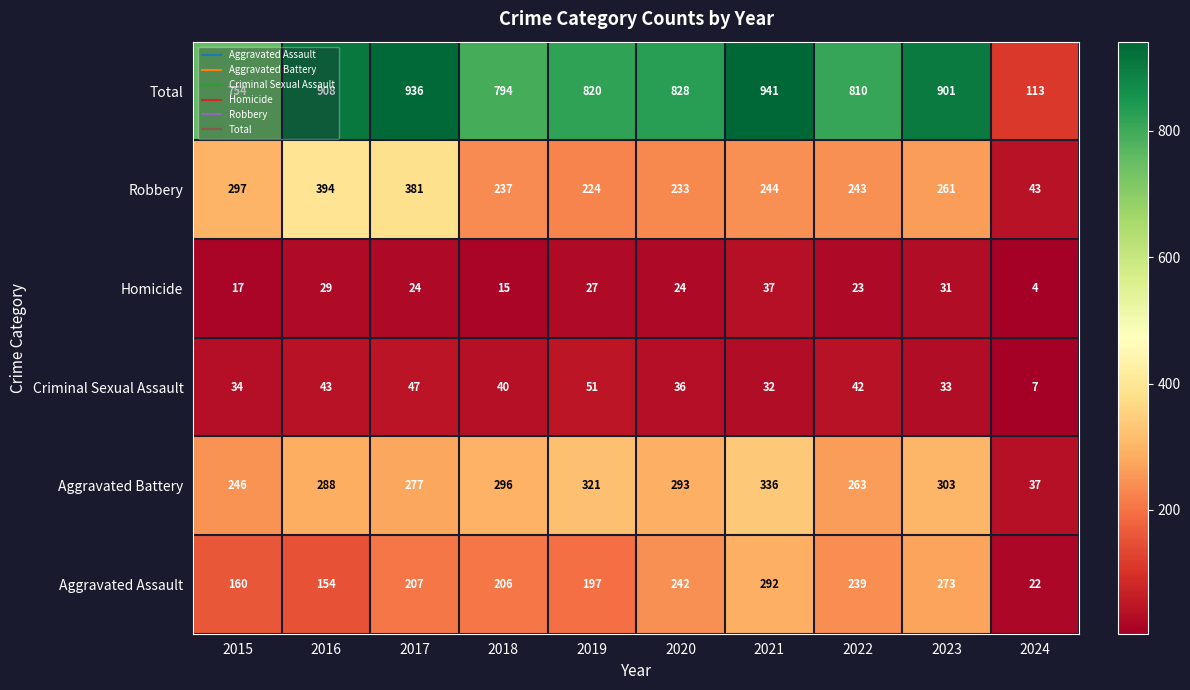

At which category is the sum across all series the highest?

2021